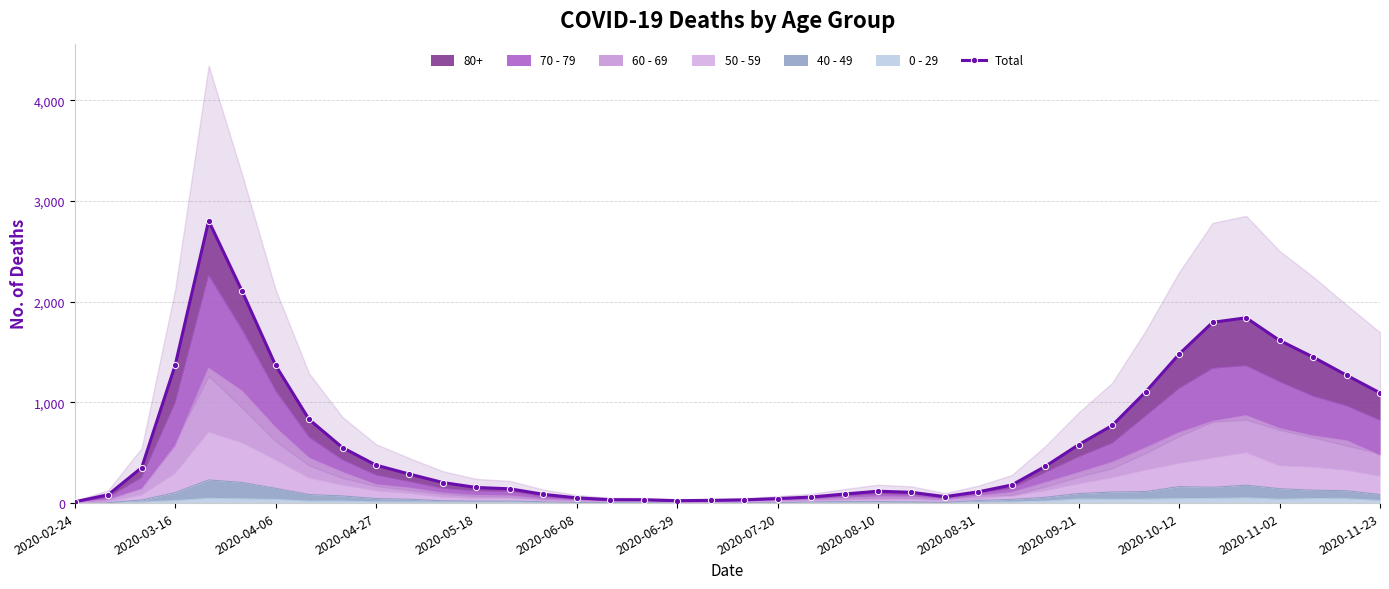

What value does the data have at 23, to the nearest 10?

90